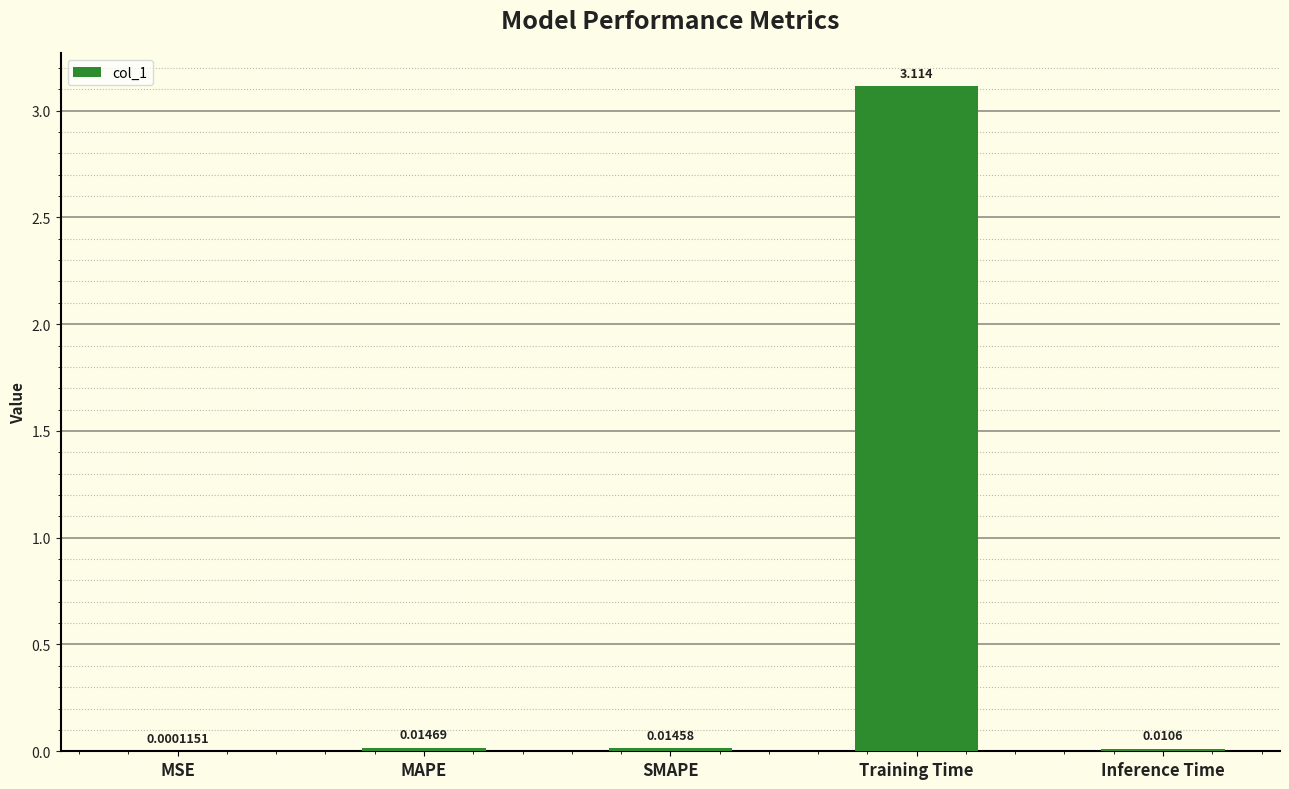

Which has a higher value, MSE or SMAPE?

SMAPE